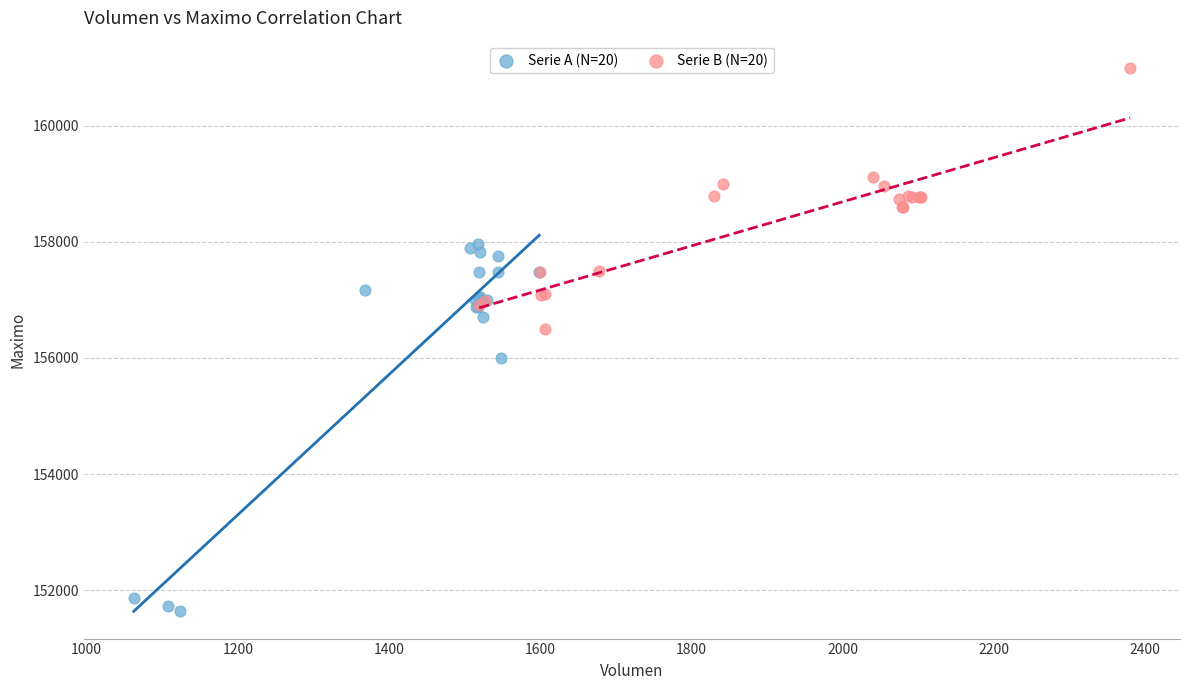

Which series reaches the maximum Y coordinate?

Serie B (N=20)